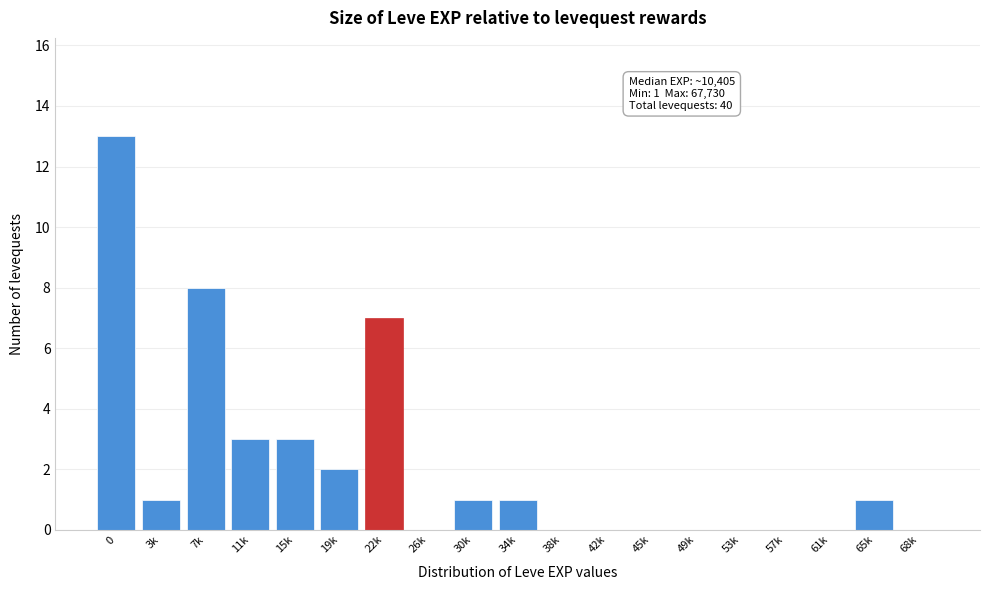

Reading left to right, transcribe all the data shown in this chart.

0=13	3k=1	7k=8	11k=3	15k=3	19k=2	22k=7	26k=0	30k=1	34k=1	38k=0	42k=0	45k=0	49k=0	53k=0	57k=0	61k=0	65k=1	68k=0